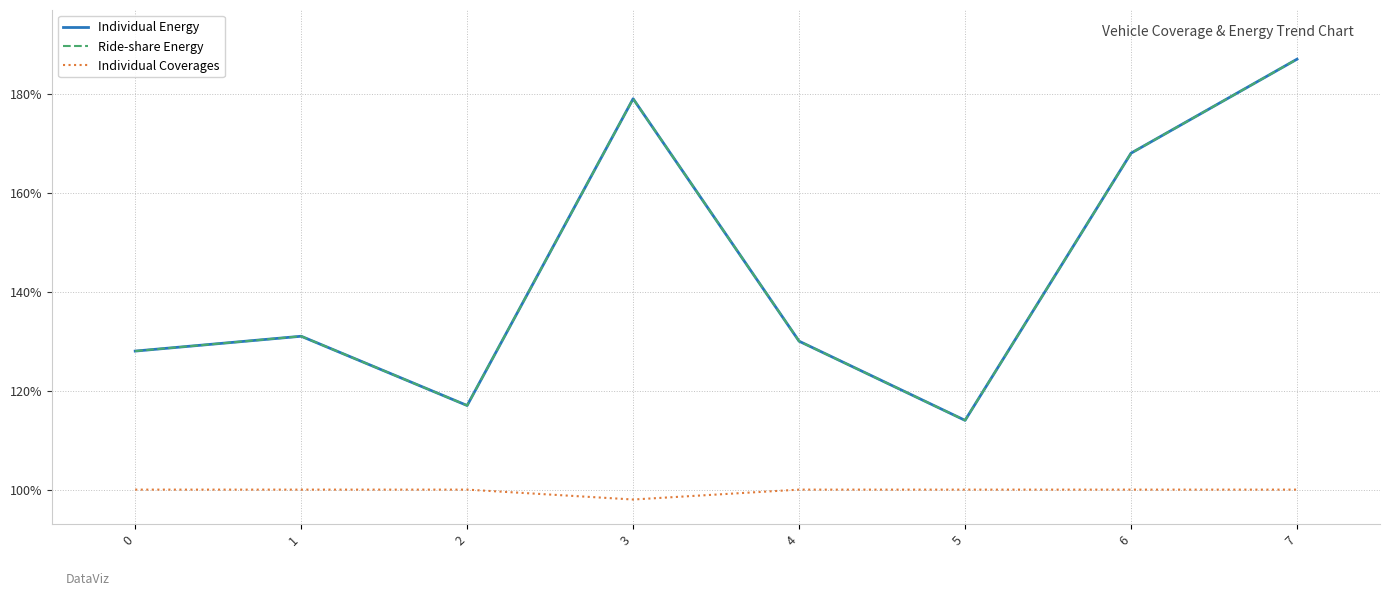

Where is the first local maximum for Individual Energy?

1